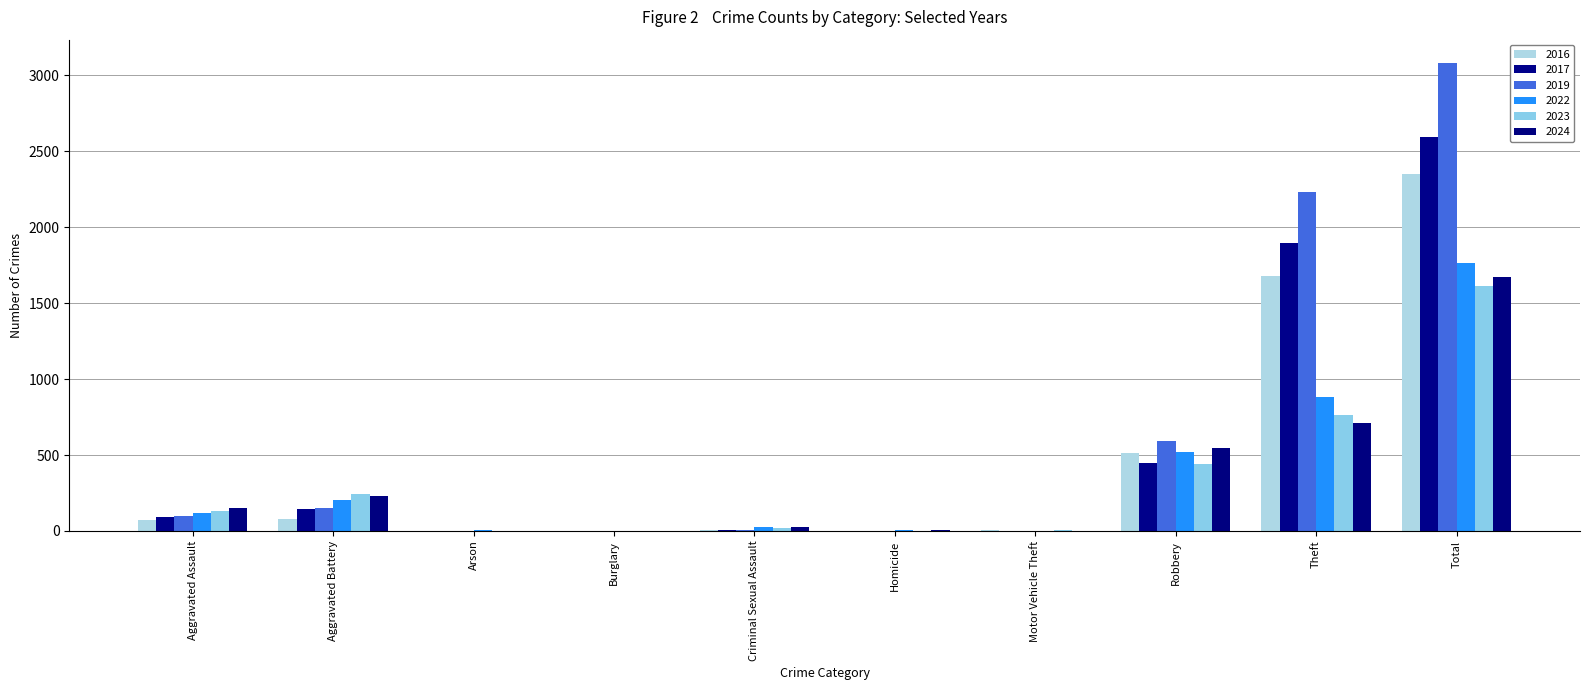

Count the number of categories in the chart.

10